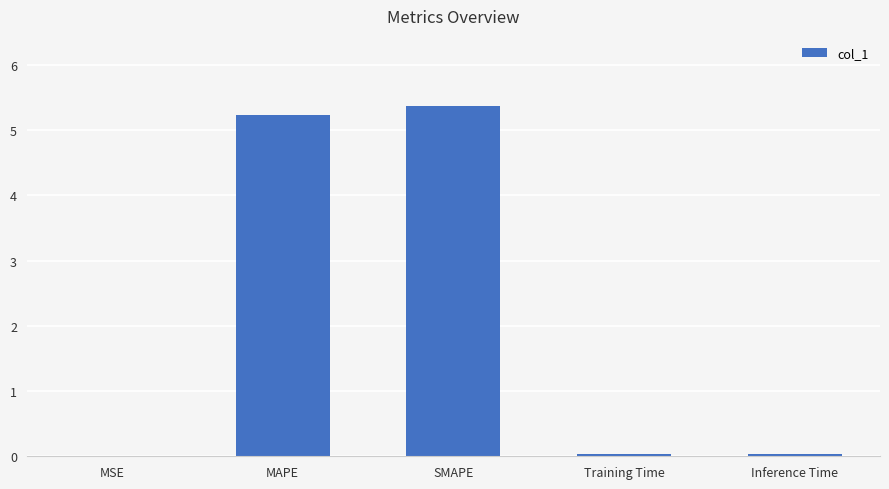

What is the sum of the values at SMAPE and Training Time?

5.4